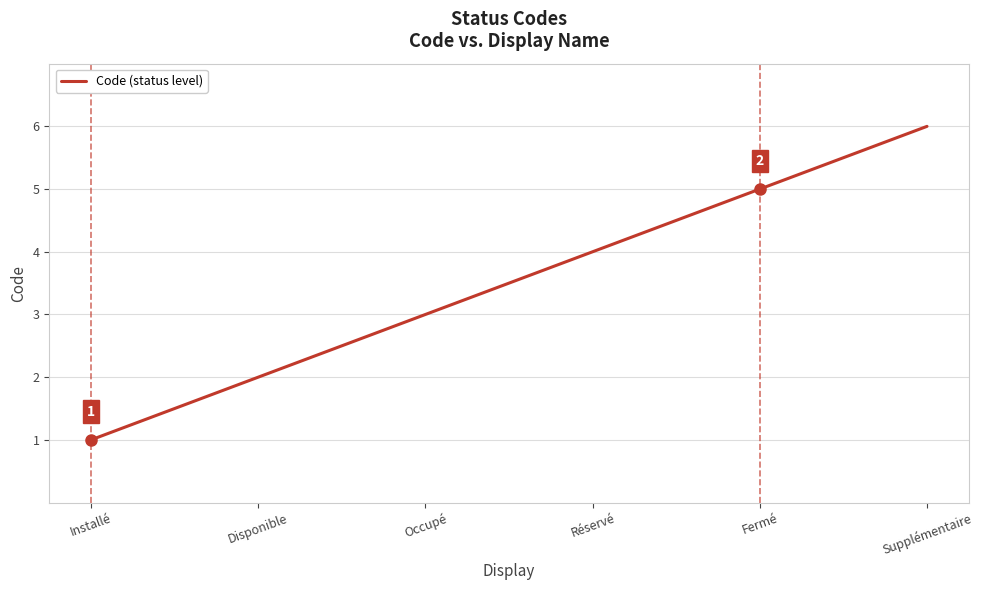

What is the difference between the second highest and minimum values?

4